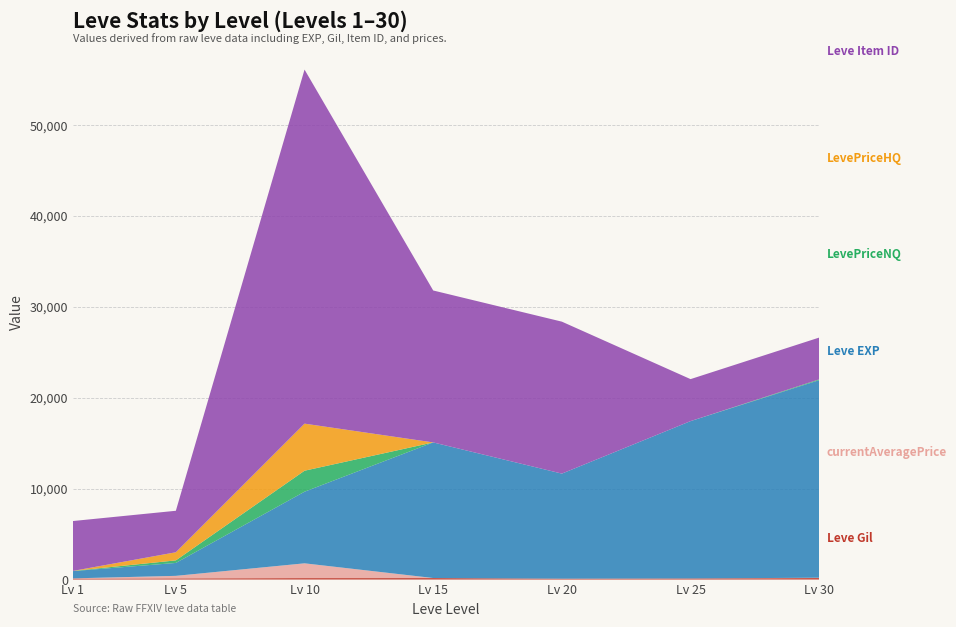

Reading right to left, transcribe all the data shown in this chart.

Leve Gil: 175	126	101	172	169	139	113
Leve EXP: 21740	17310	11560	14920	7880	1420	800
Leve Item ID: 4599	4621	16719	16718	38956	4565	5489
currentAveragePrice: 29	0	0	0	1620	272	20
LevePriceNQ: 87	0	0	0	2310	282	20
LevePriceHQ: 0	0	0	0	5180	893	0